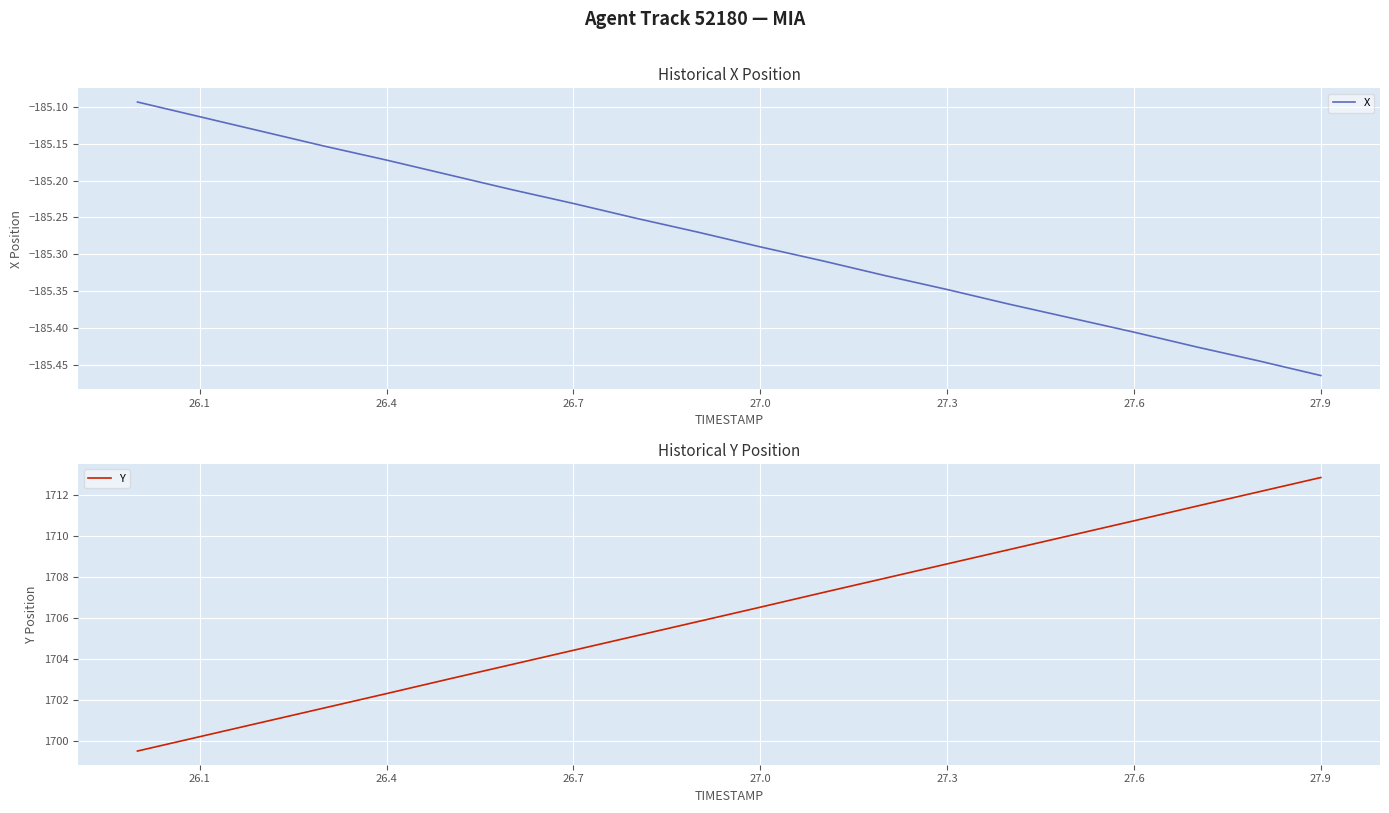

What is the value of the X point at the 7th from the left?

-185.2